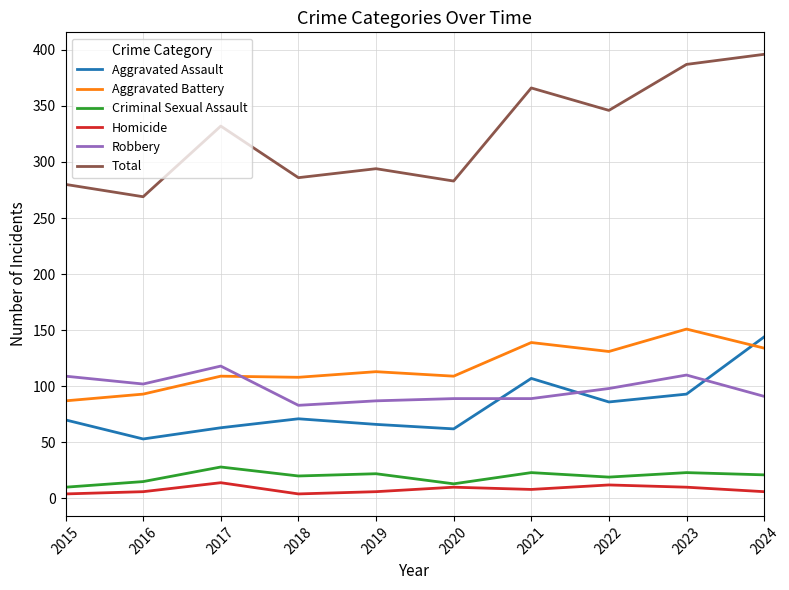

Which series has the widest spread of values?

Total